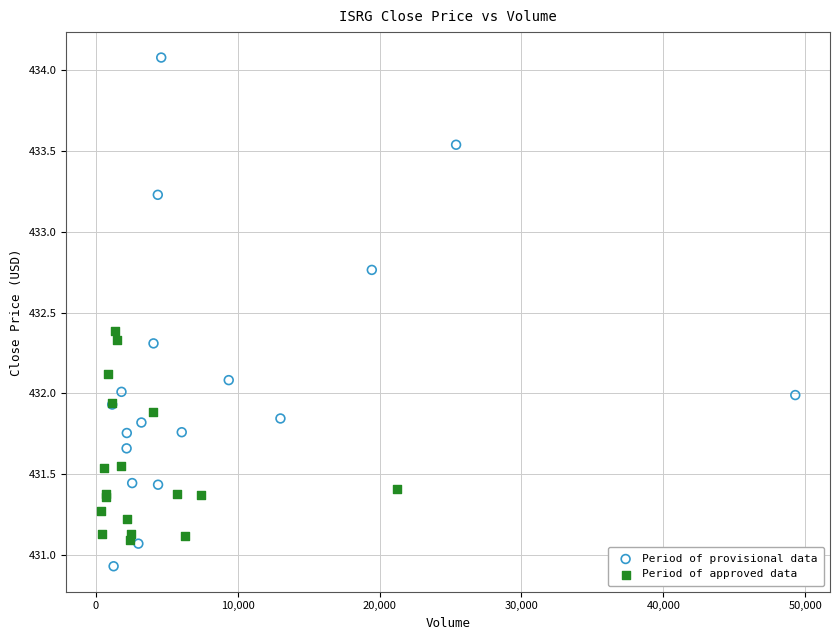

Which series has the widest spread of Y values?

Period of provisional data